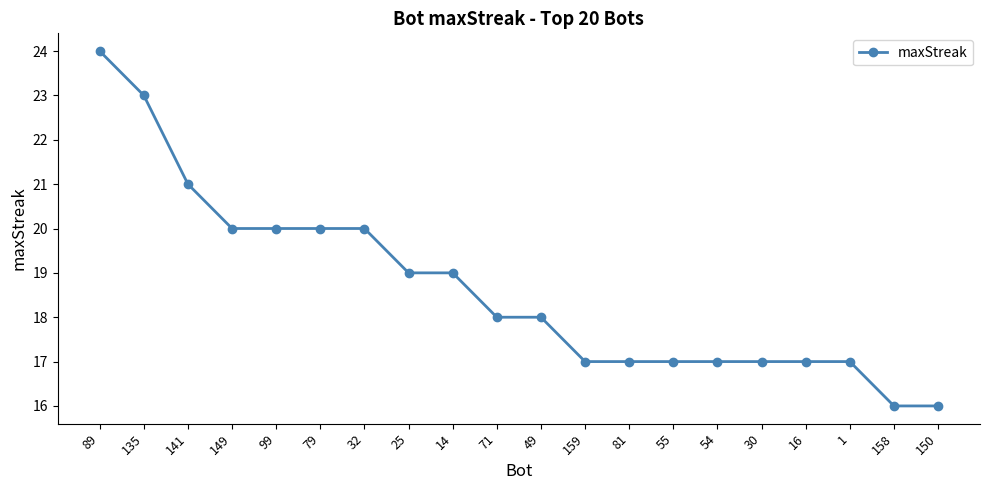

What is the sum of the values at 79 and 81?

37